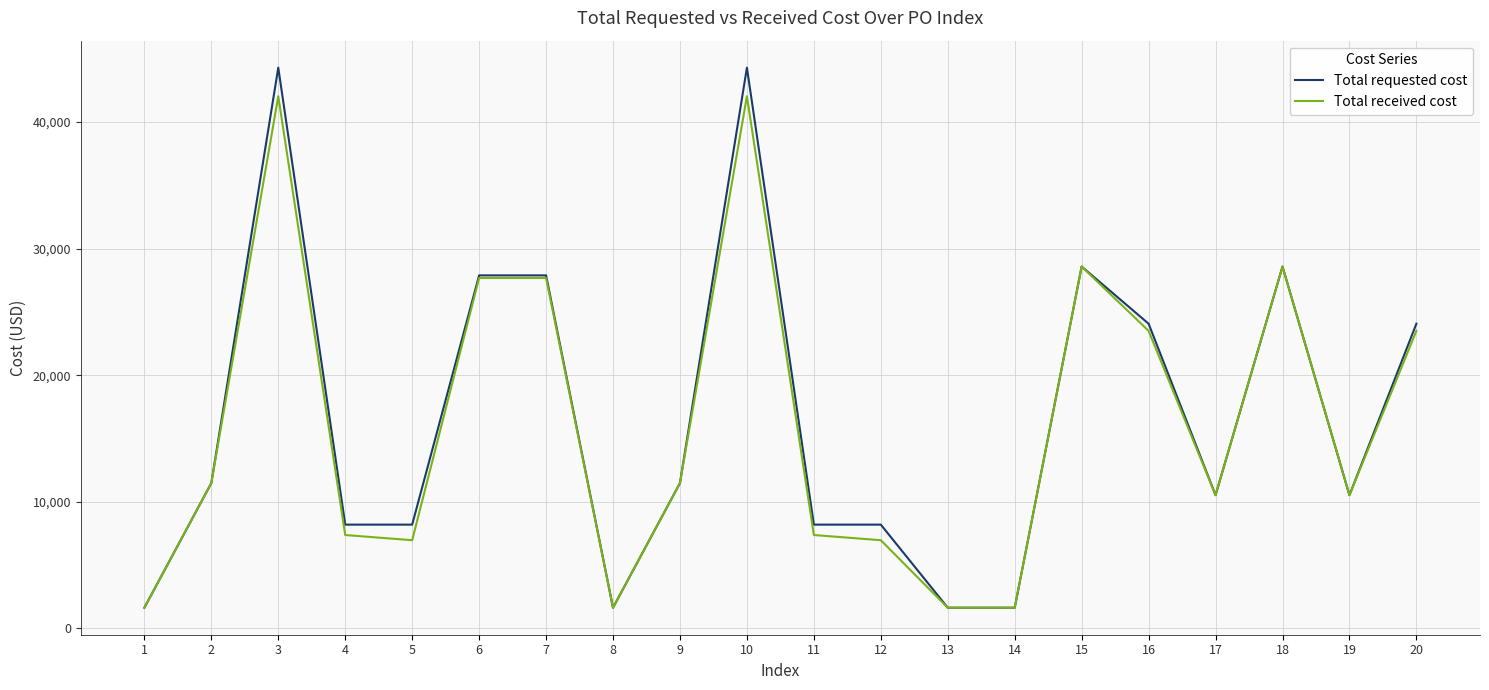

Is this an area chart (filled region under the line)?

No